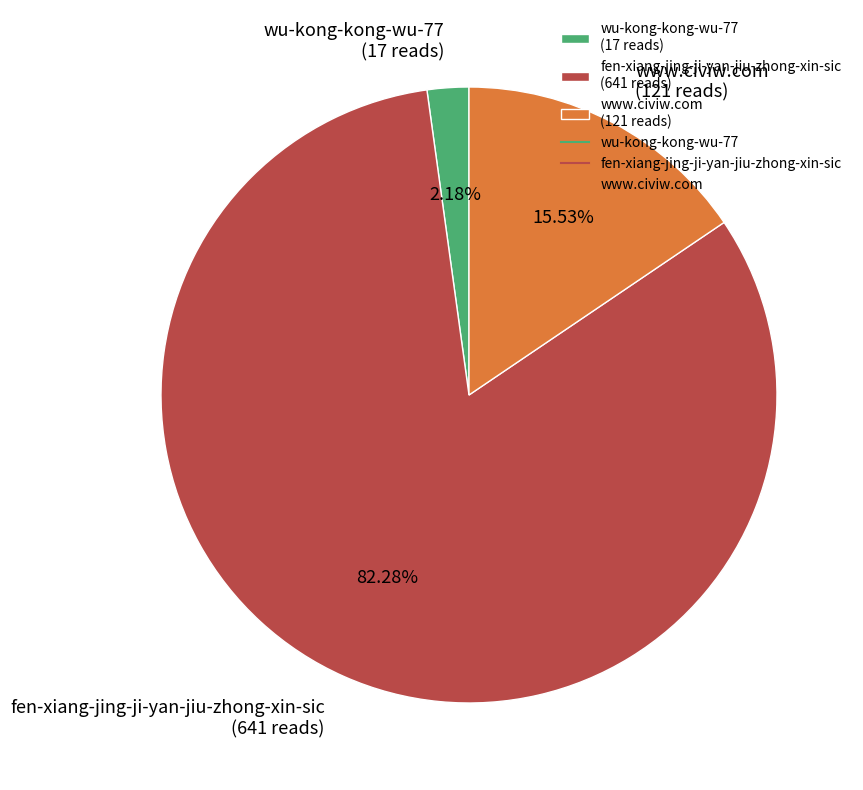

To the nearest percent, what percentage of the pie is www.civiw.com?

16%